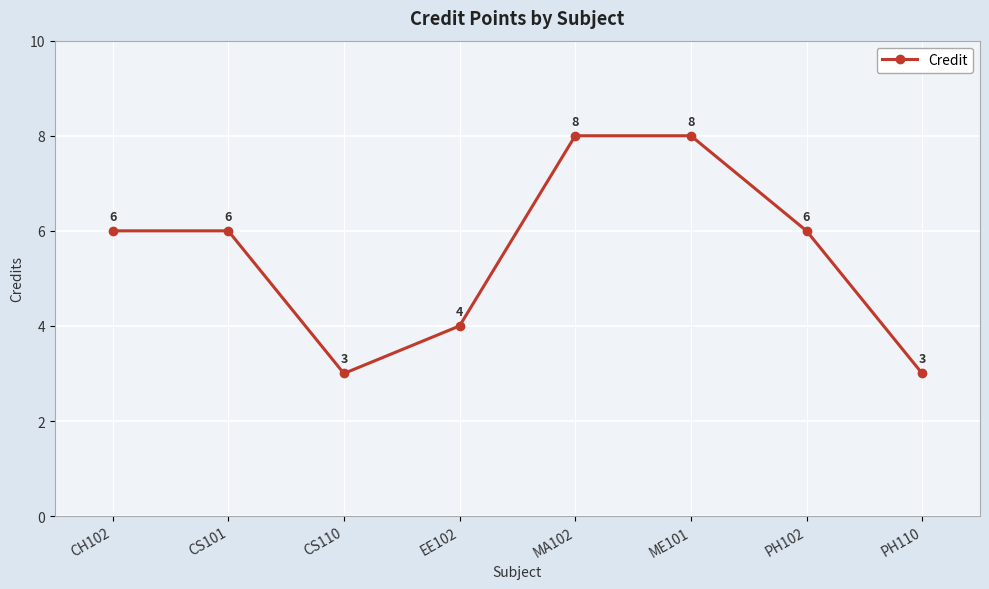

What is the sum of the values at CS101 and ME101?

14